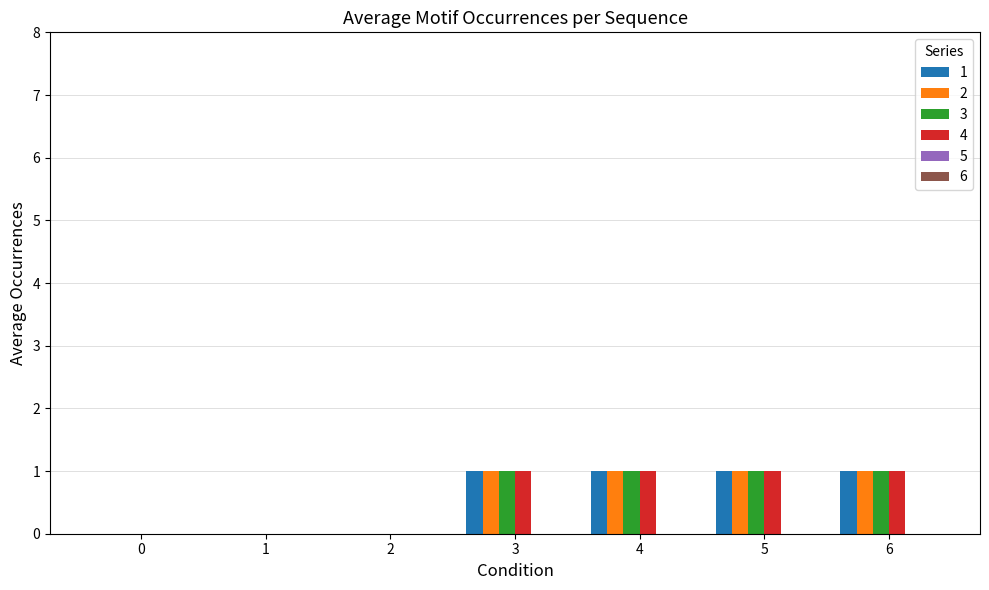

The value of 4 at 4 is 1. True or false?

True